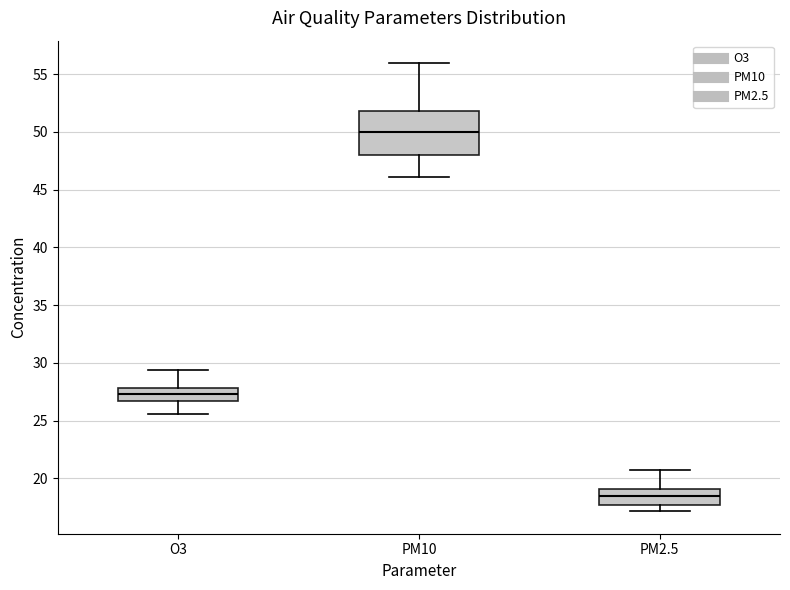

Where does the upper whisker of the box for PM2.5 end on the y-axis? The values are not printed on the chart, so give them approximately, as read against the axis.

20.5